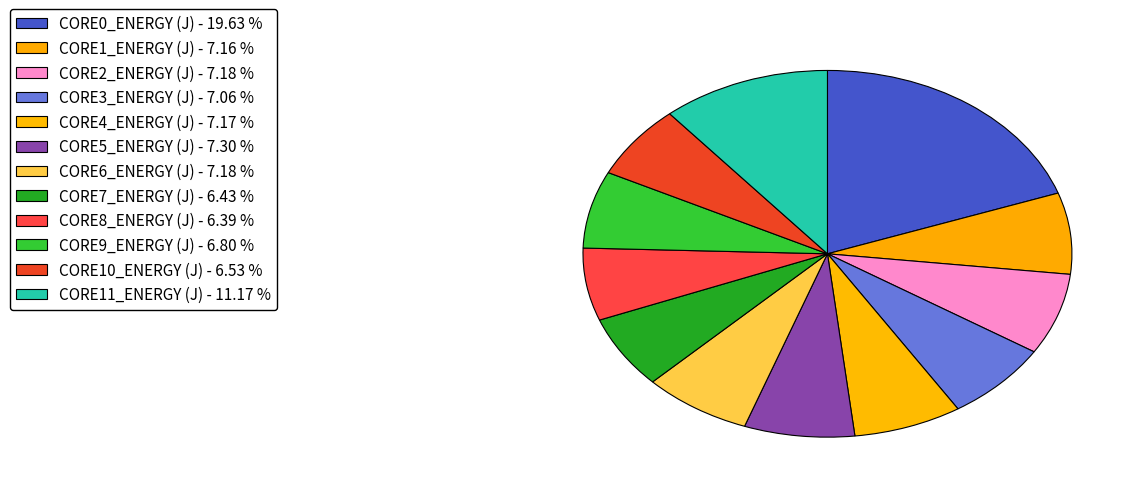

How many segments does this pie chart have?

12